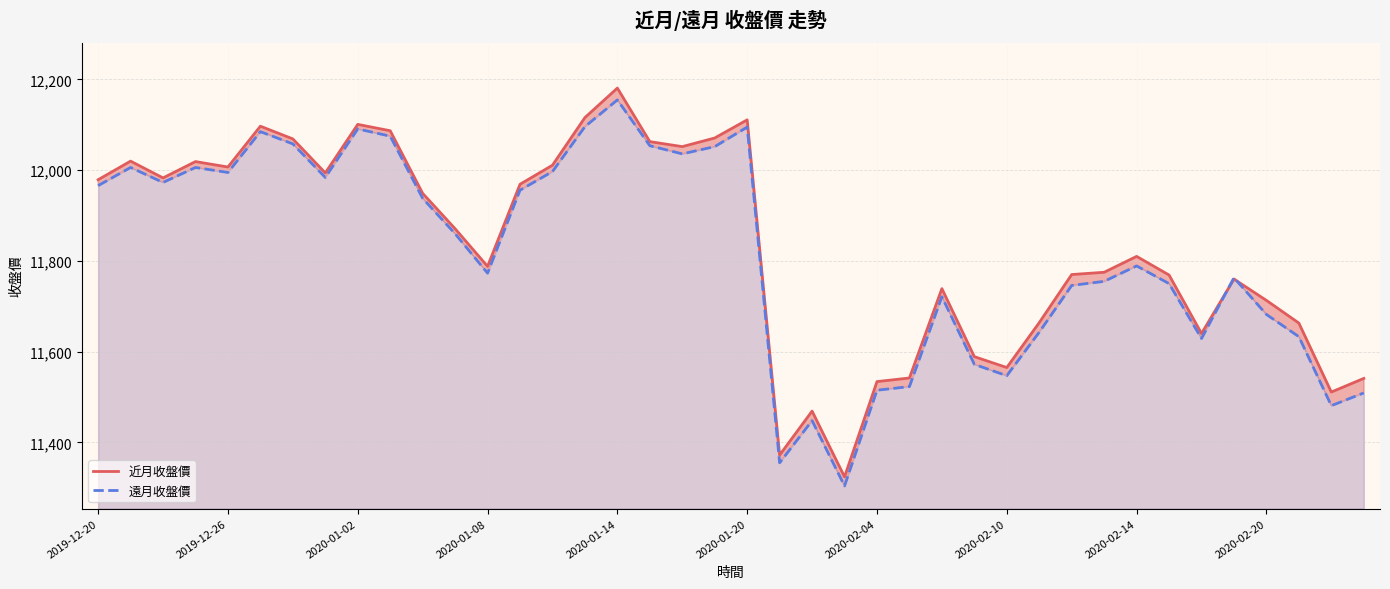

How many values in the 遠月收盤價 series are below 11860?

20